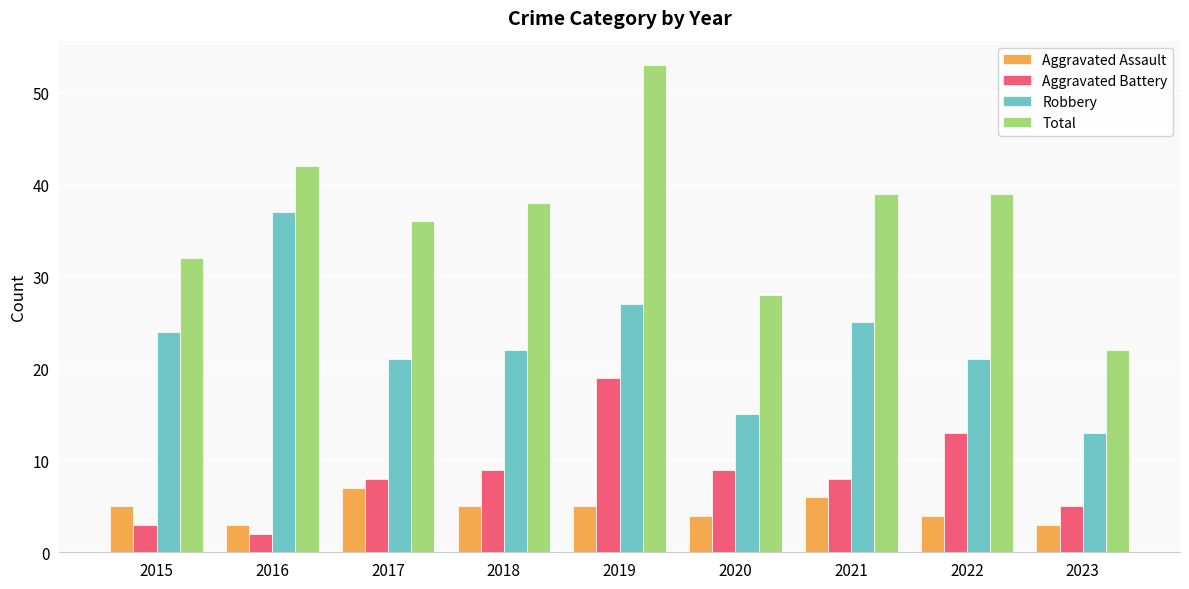

How many groups of bars are there?

9